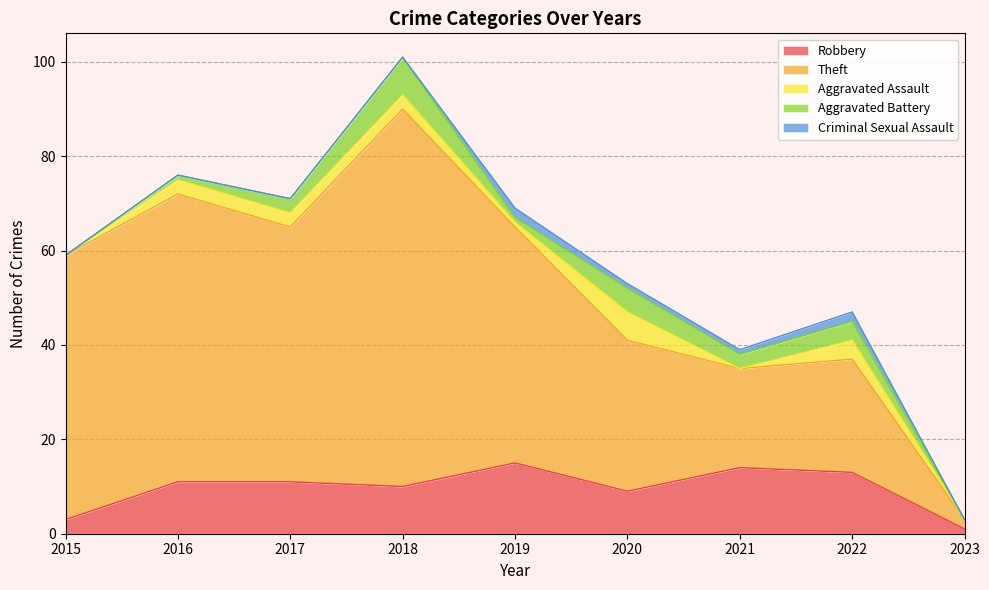

What is the spread (max minus min) of values at 2021?

21